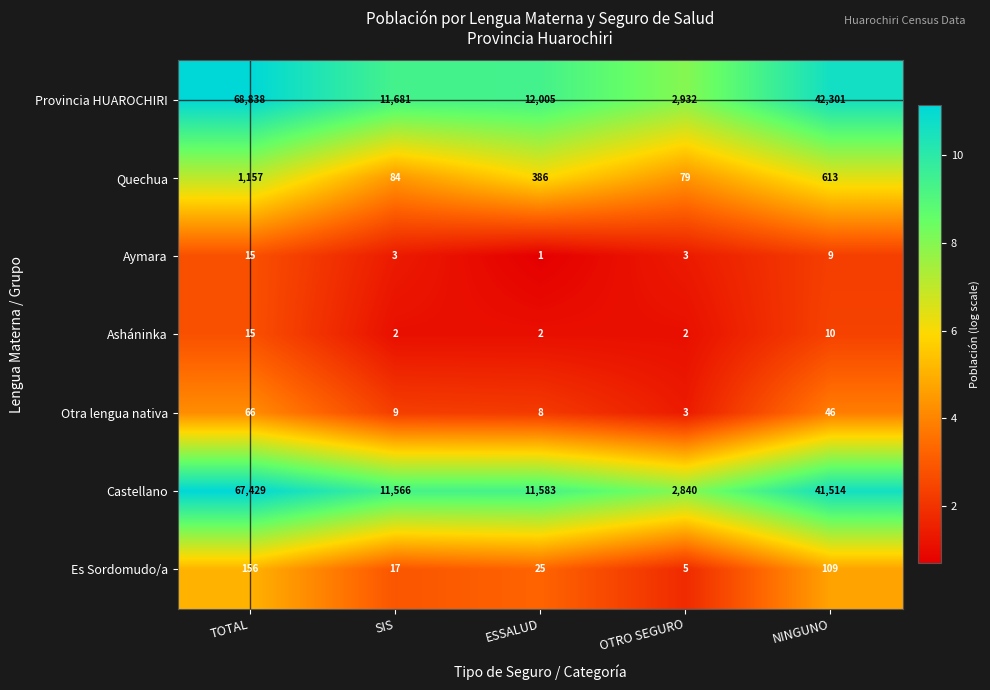

What is the difference between the second highest and second lowest values in the Aymara series?

6